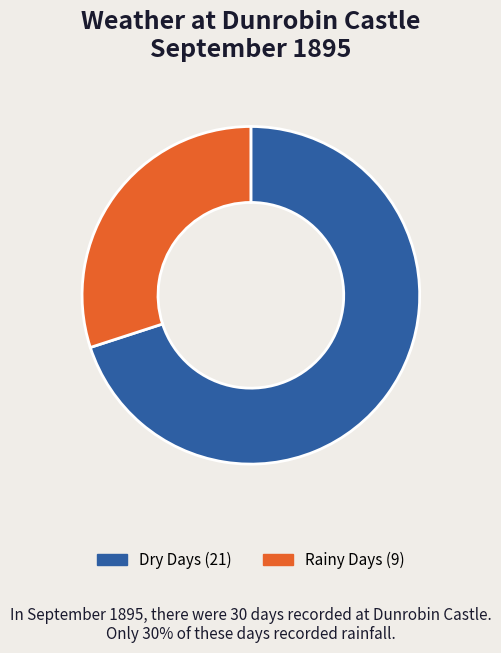

How many segments does this pie chart have?

2